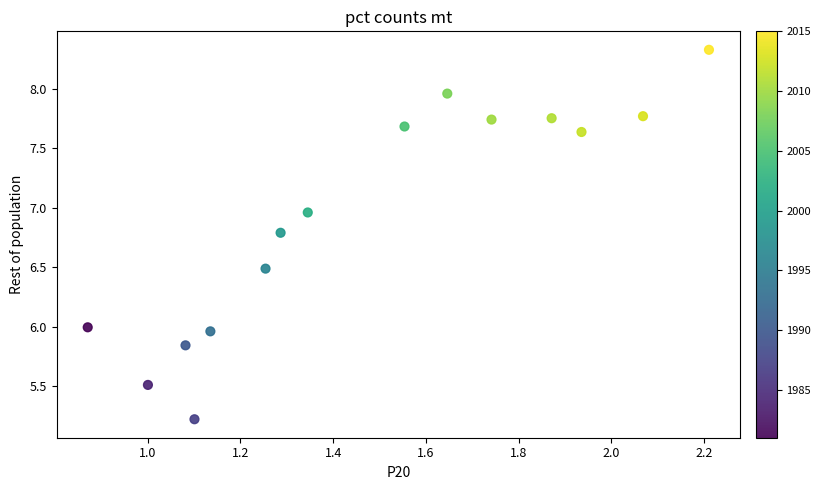

What is the range of X values (max minus min)?

1.3